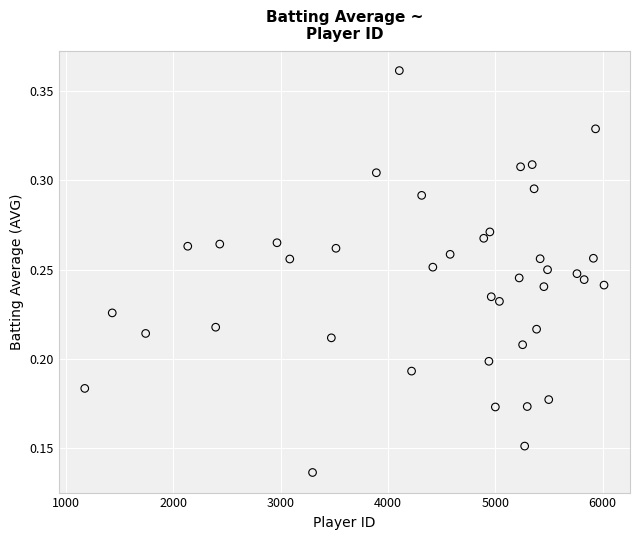

What is the range of X values (max minus min)?

4835.0